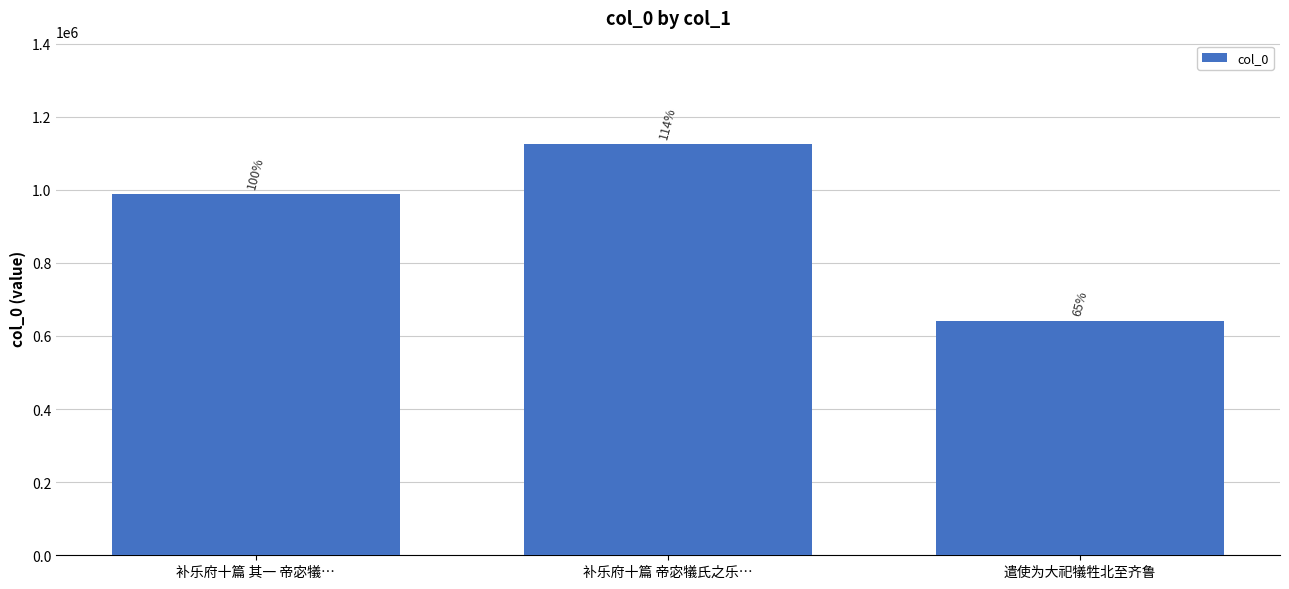

Are the bars horizontal?

No